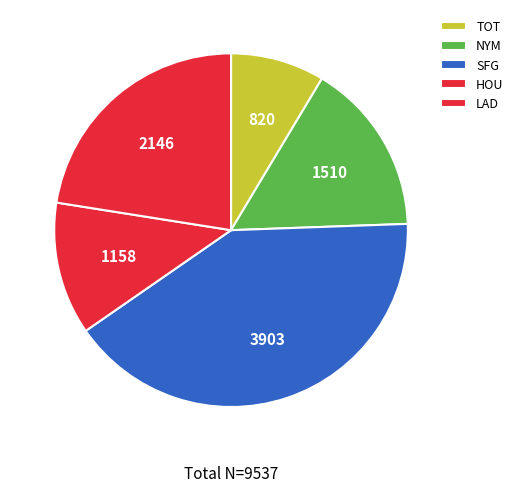

Count the number of slices in the pie.

5